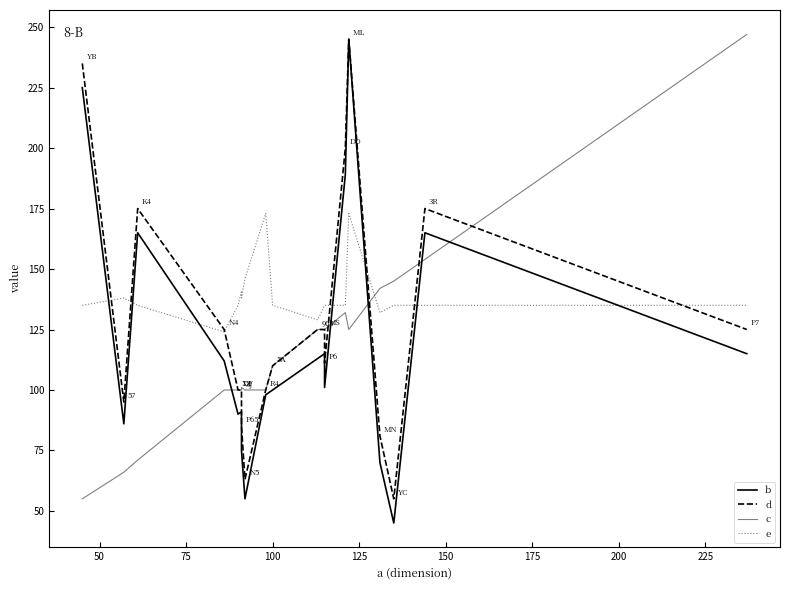

Which series has the largest total across all categories?

e